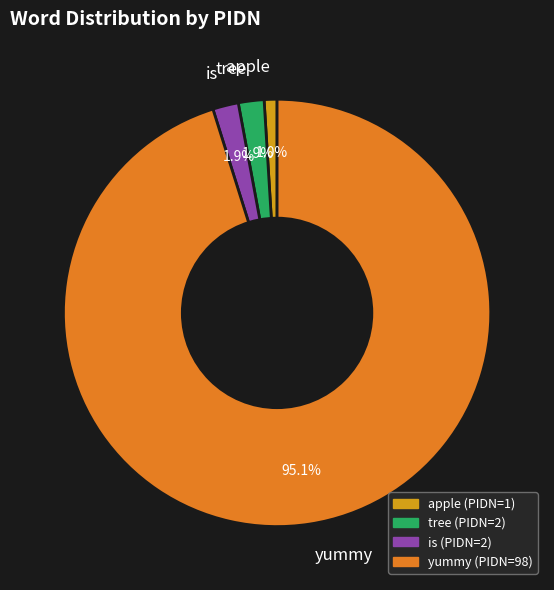

Combined, do yummy and is account for over 50%?

Yes